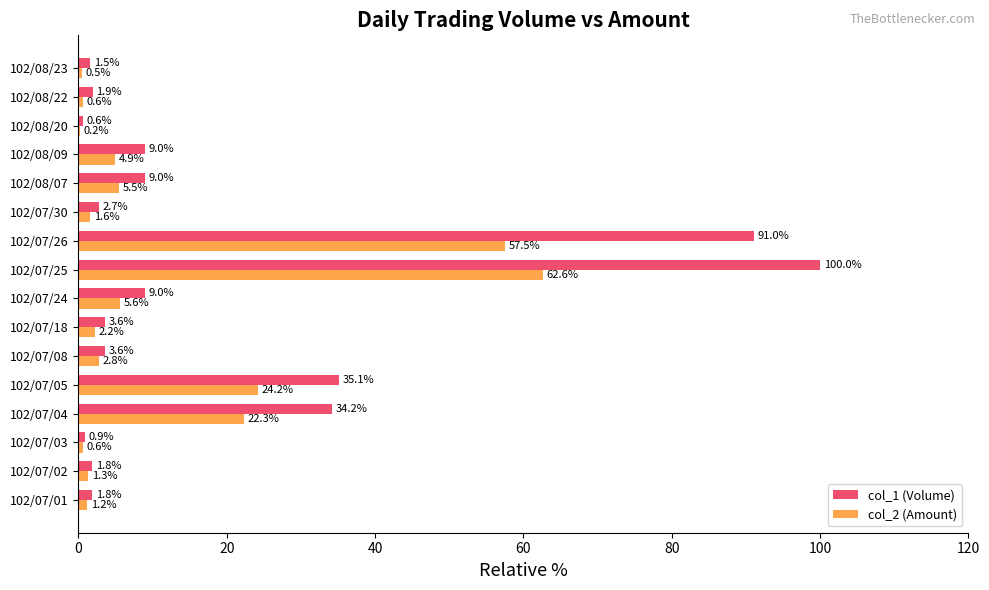

What is the maximum value for col_2 (Amount)?

62.6